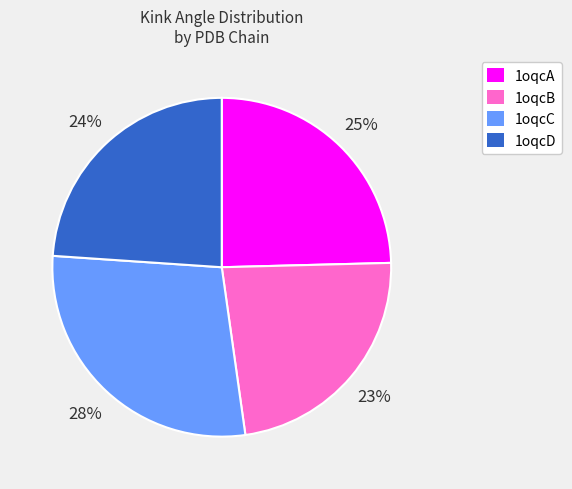

Is there a majority slice in this chart?

No